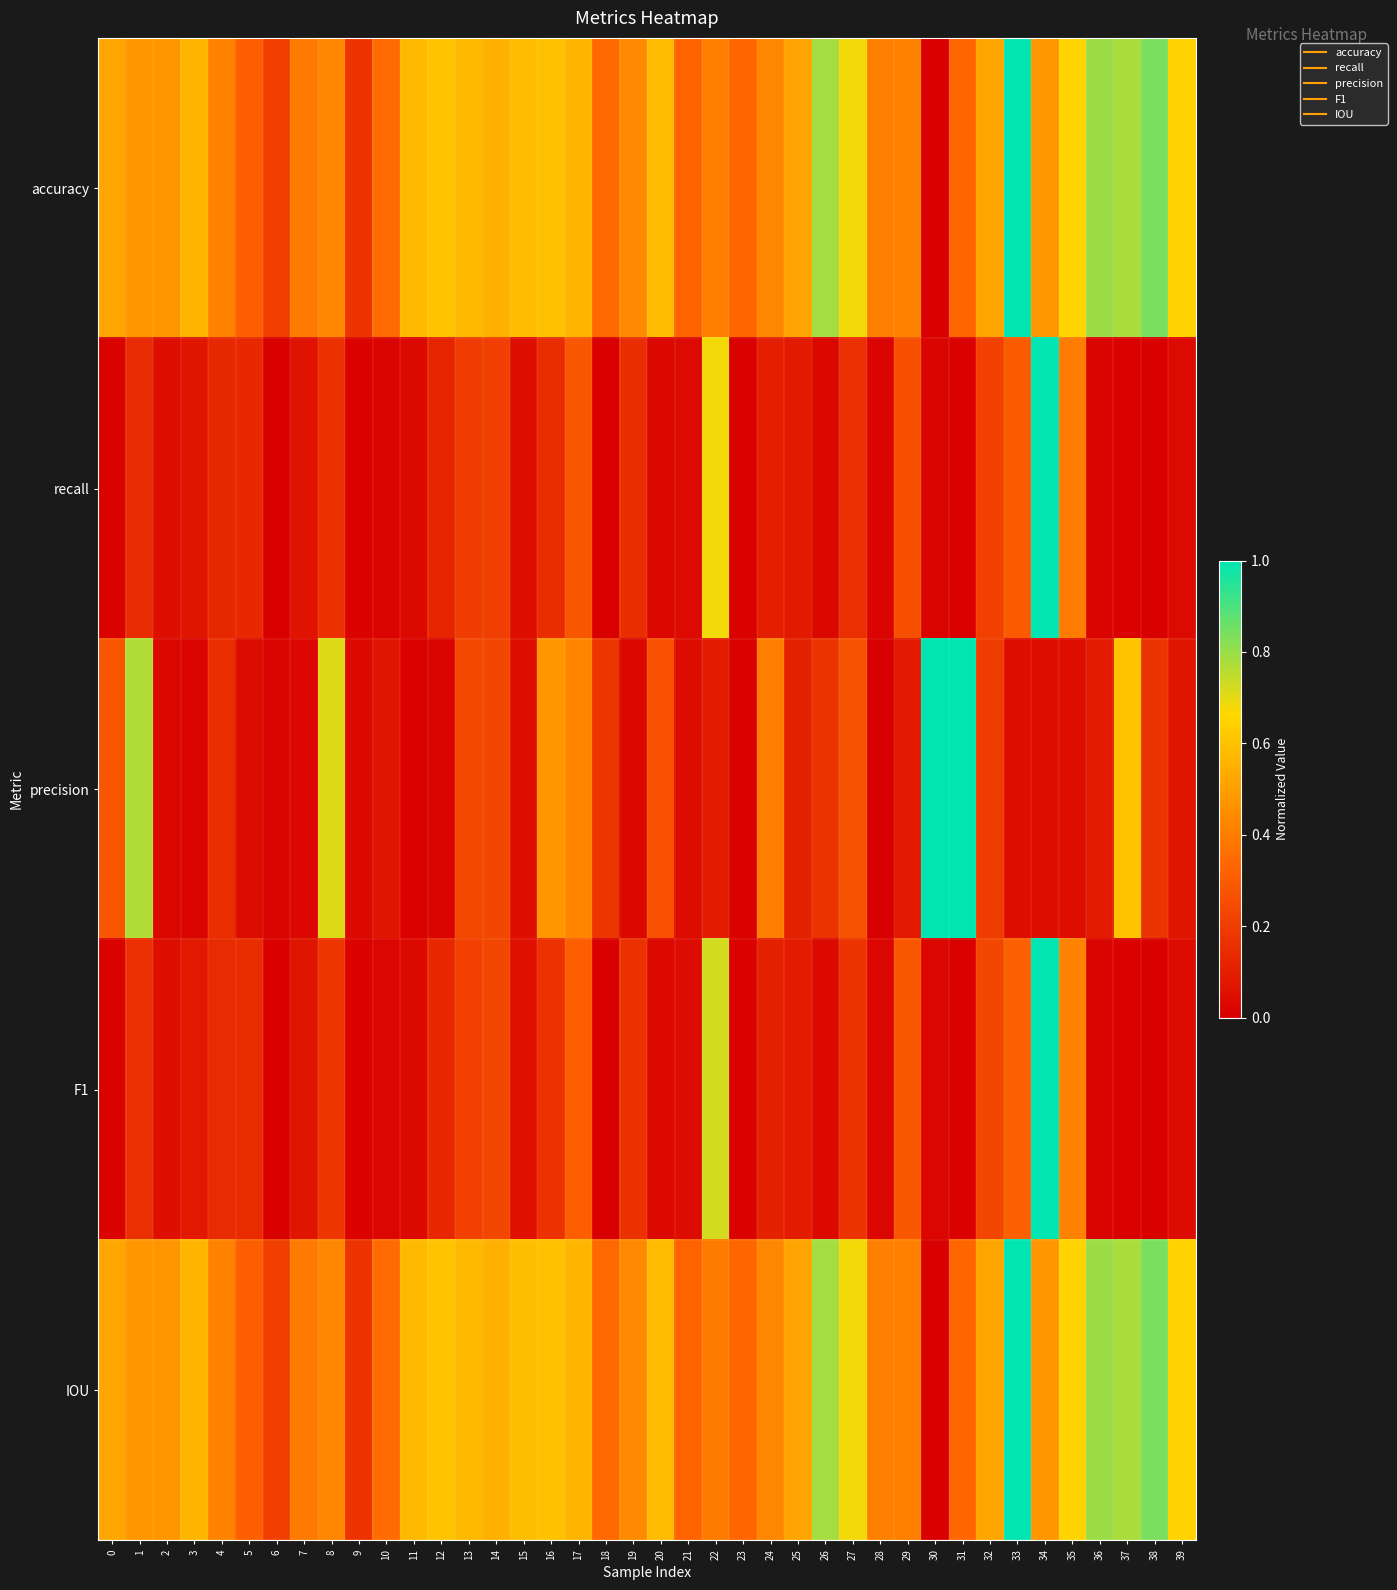

At which category does the chart reach its peak across all series?

33